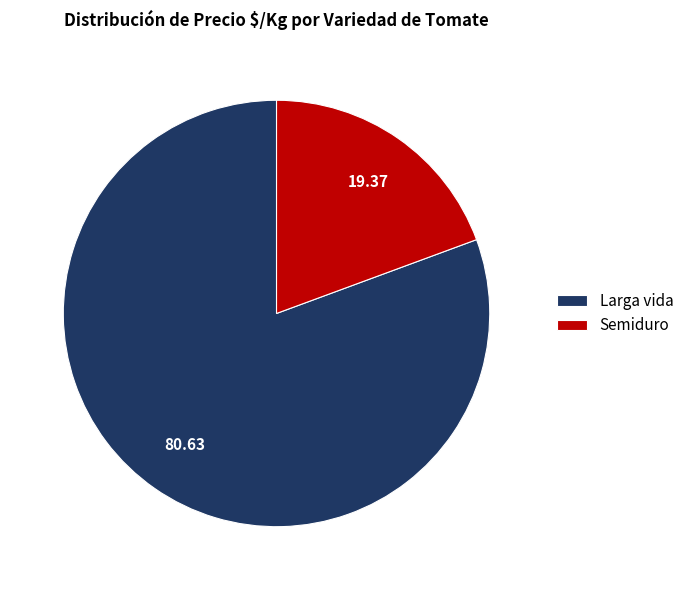

What is the ratio of the value at Semiduro to the value at Larga vida?

0.2